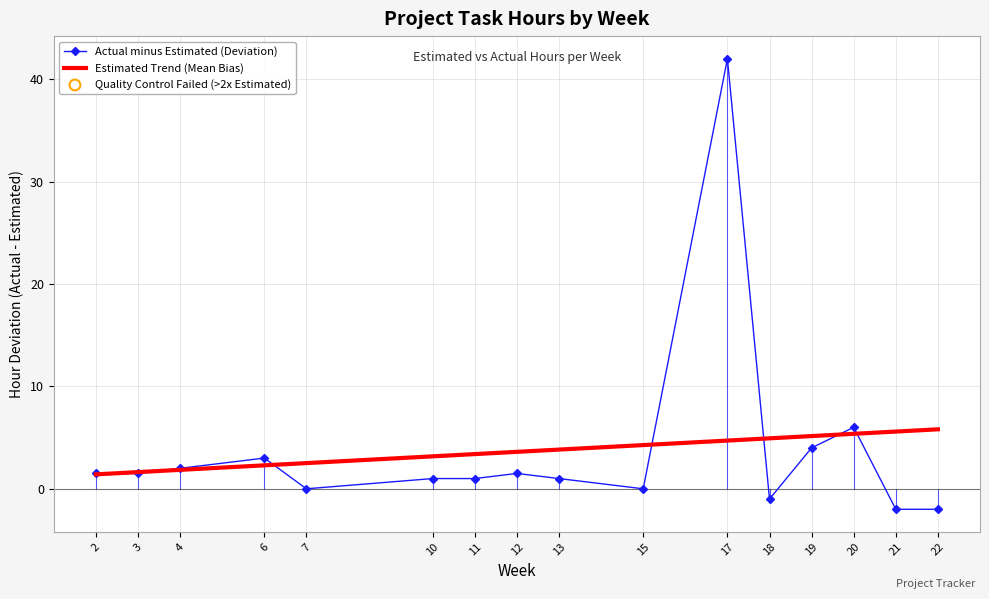

What is the total value across all series at 6?

5.3